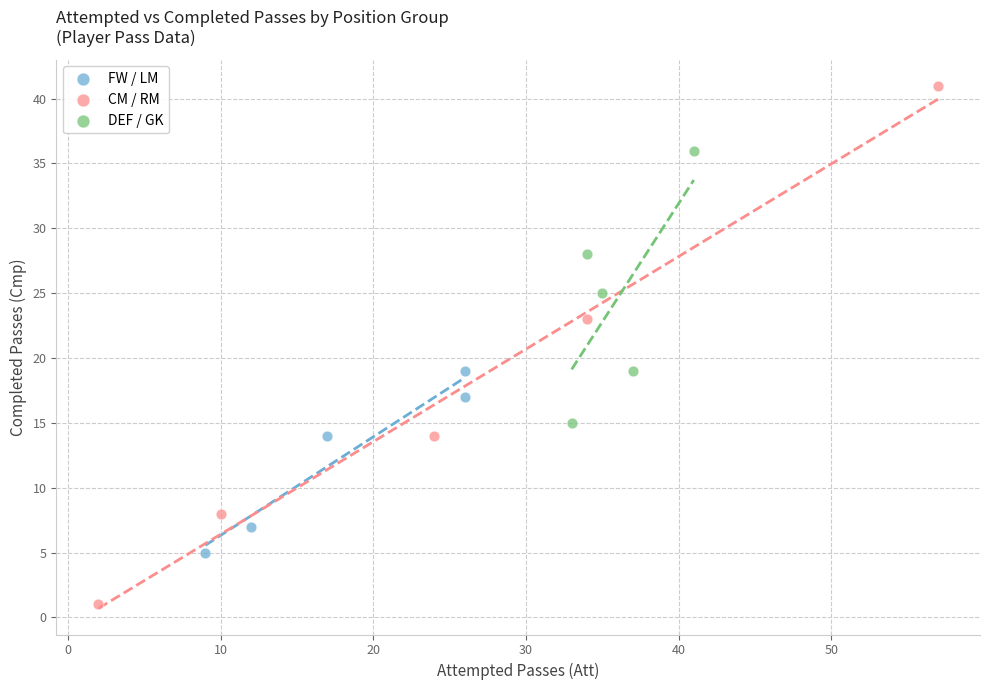

Which series has the widest spread of Y values?

CM / RM